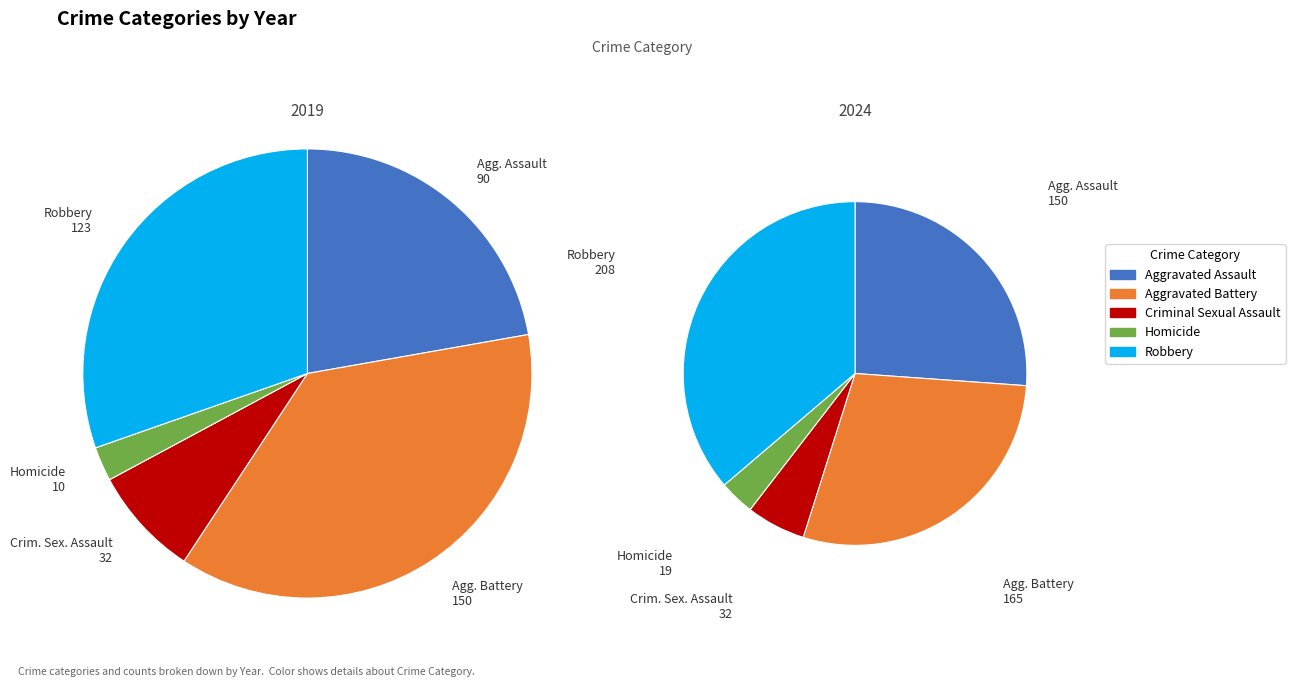

Count the number of slices in the pie.

5